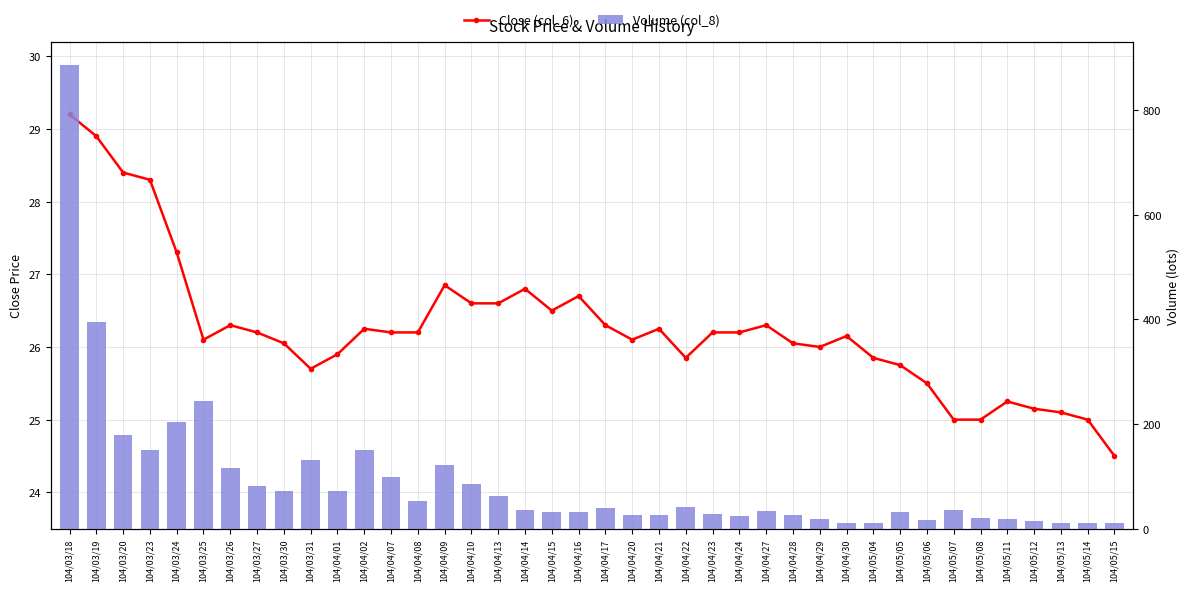

Between 104/04/30 and 104/04/14, which is larger?

104/04/14